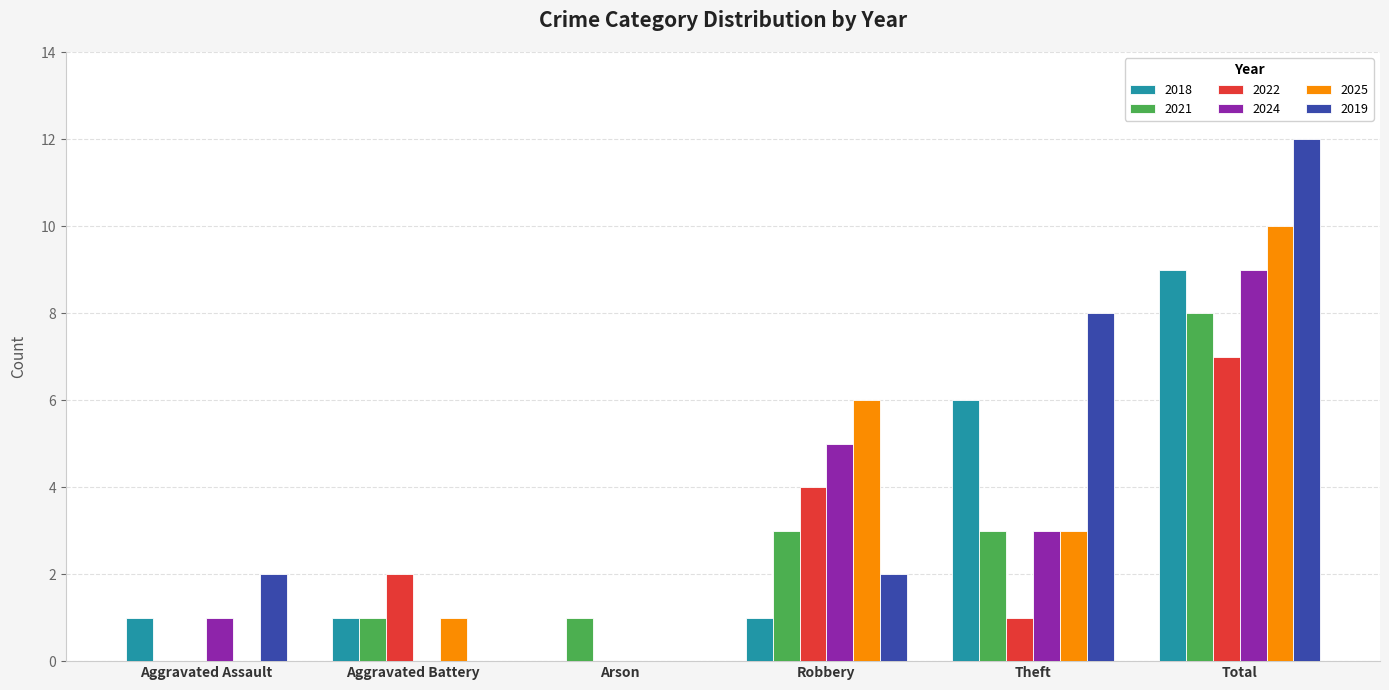

How many values in 2021 are above zero?

5